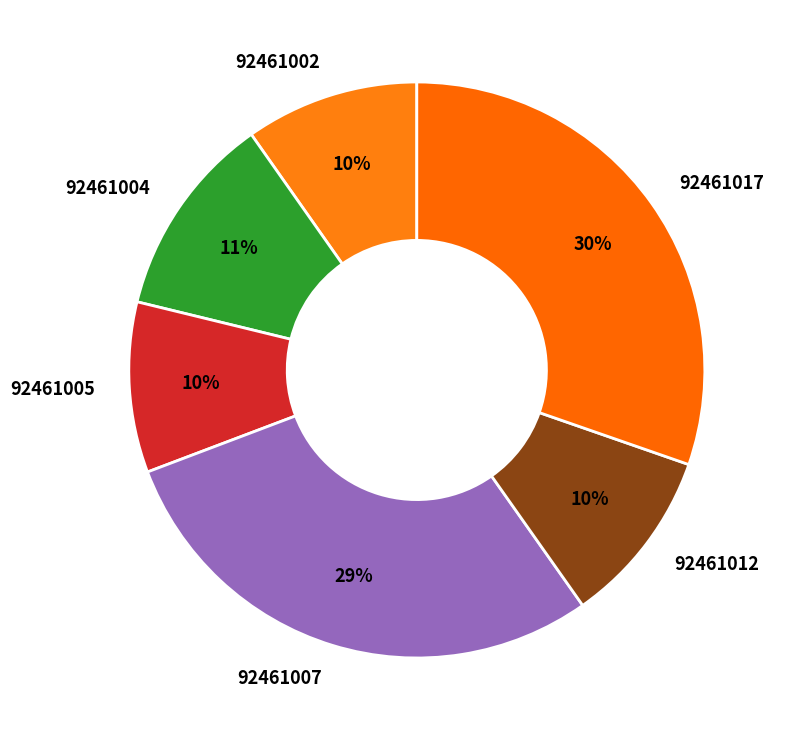

Is the sum of 92461012 and 92461017 greater than half?

No